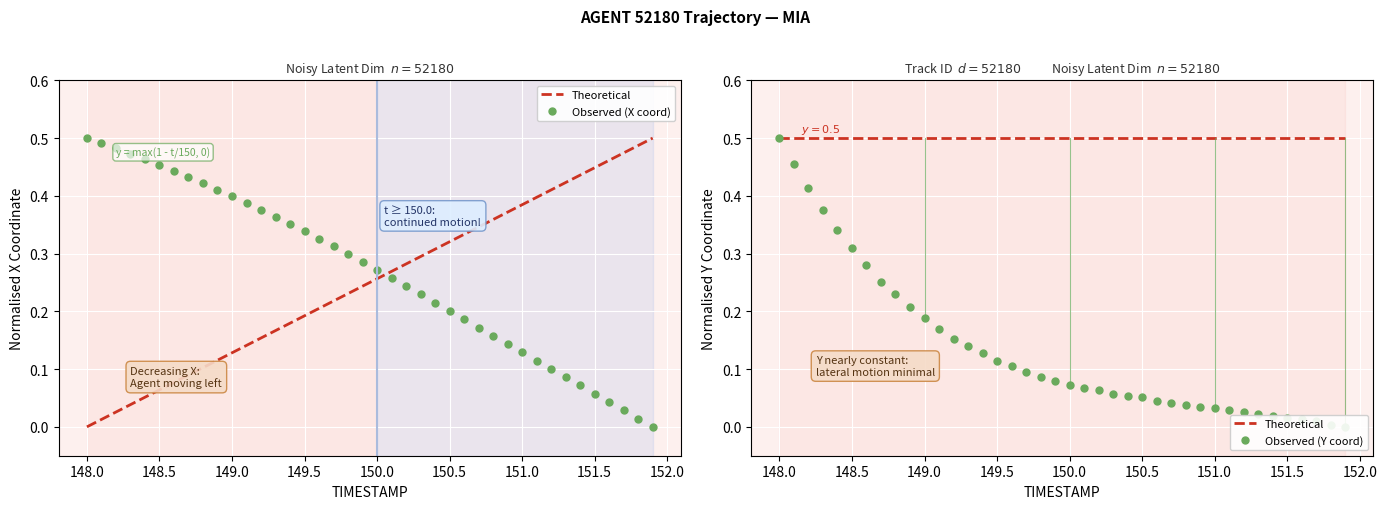

Is it true that Theoretical equals 0.3 at 34?

False